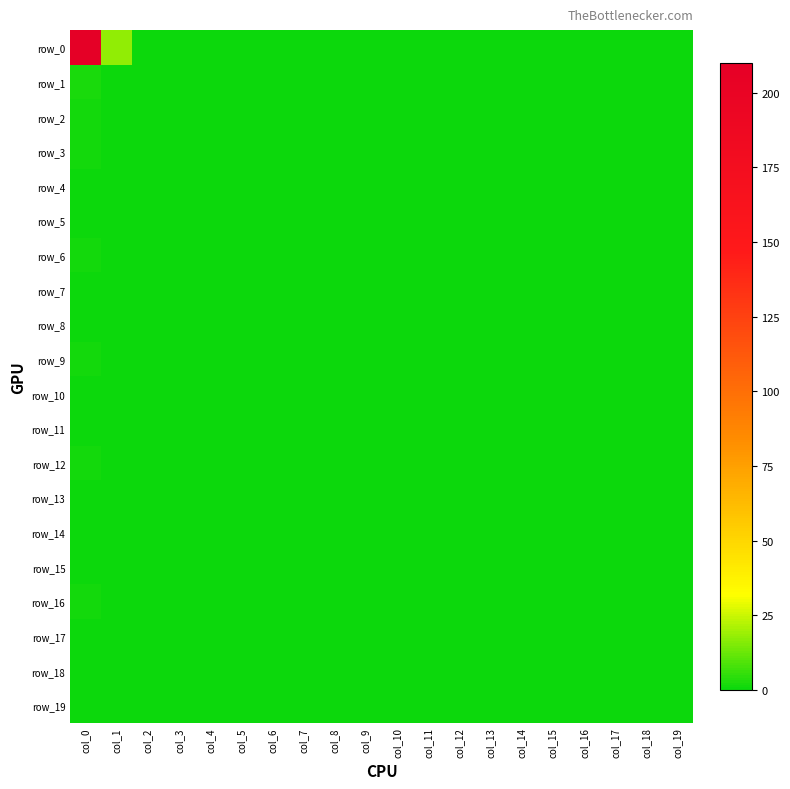

How many positive values does the row_2 series have?

1